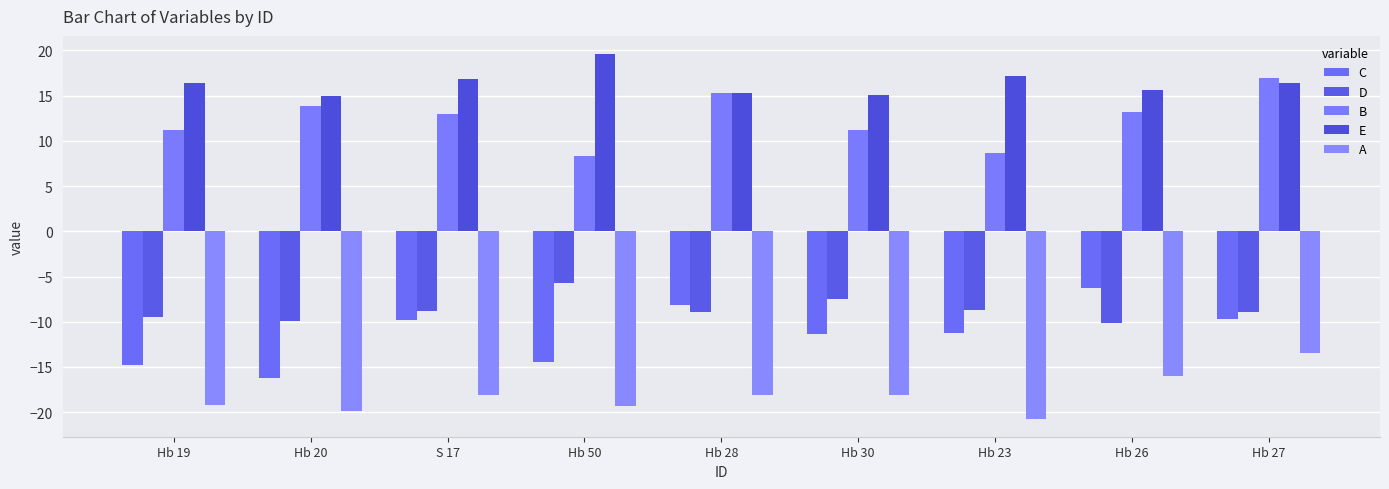

Rank the categories by A value from lowest to highest.

Hb 23, Hb 20, Hb 50, Hb 19, S 17, Hb 28, Hb 30, Hb 26, Hb 27